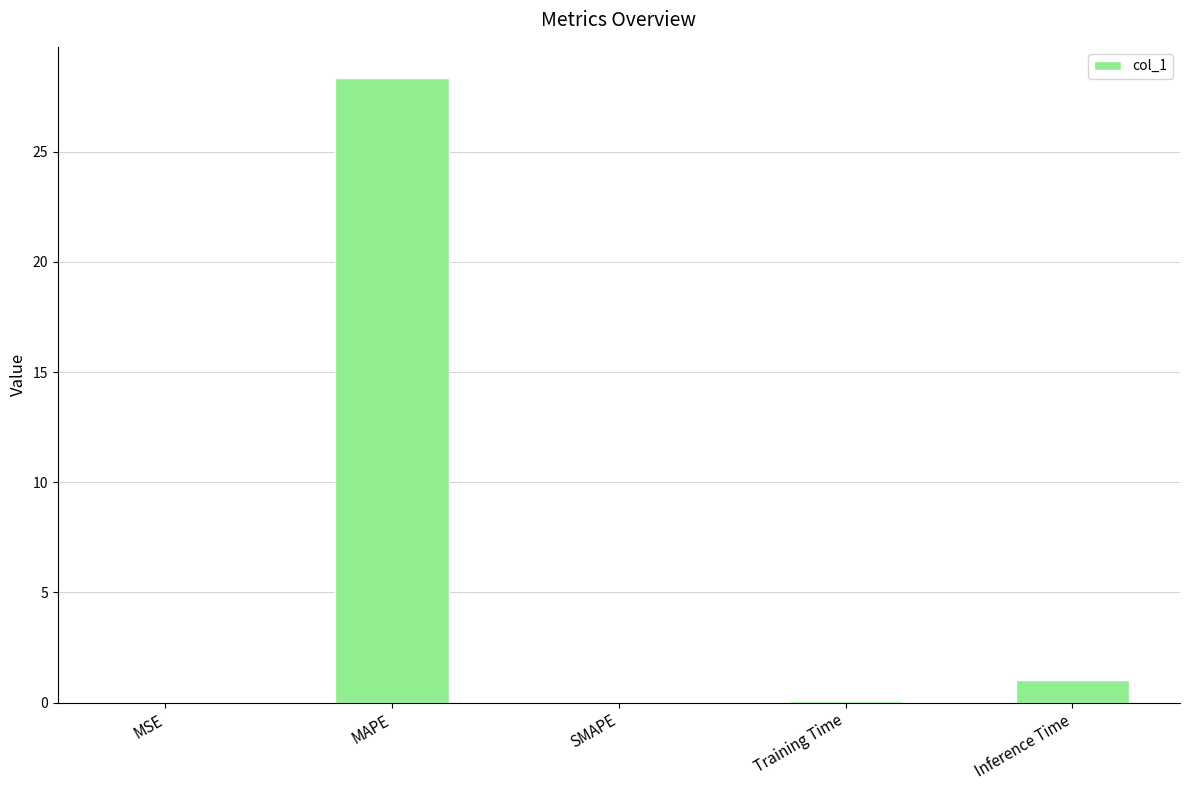

Which has a higher value, Inference Time or SMAPE?

Inference Time